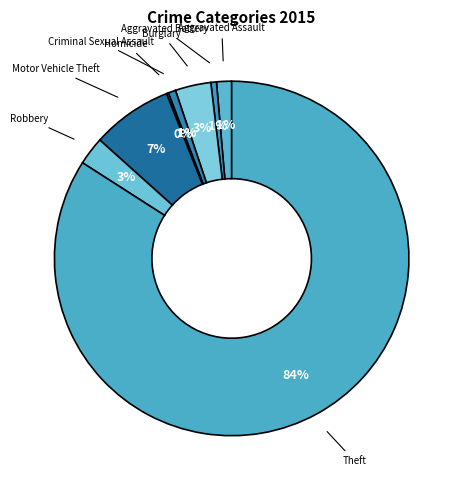

What is the largest slice in the pie chart?

Theft